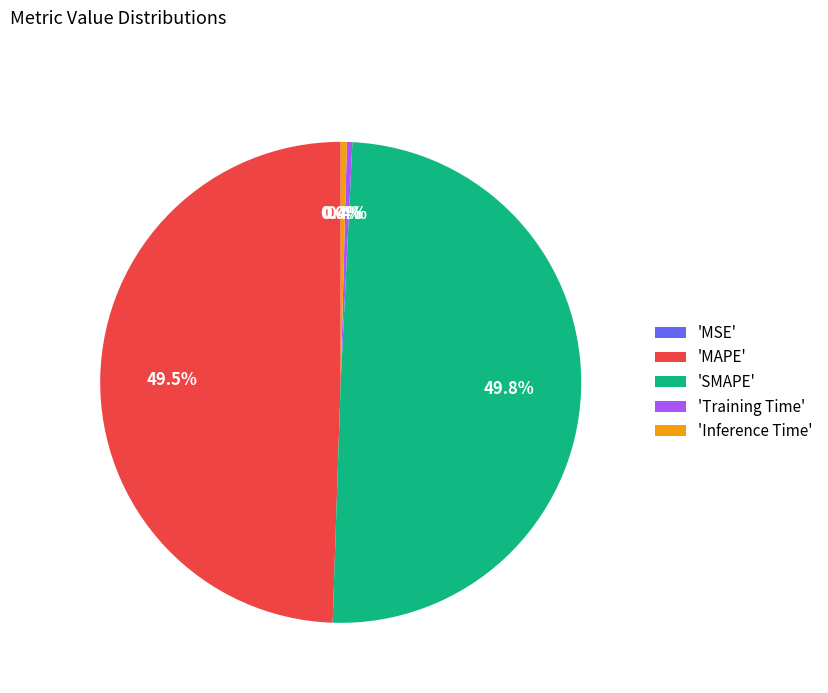

Does 'MAPE' represent more than half of the total?

No